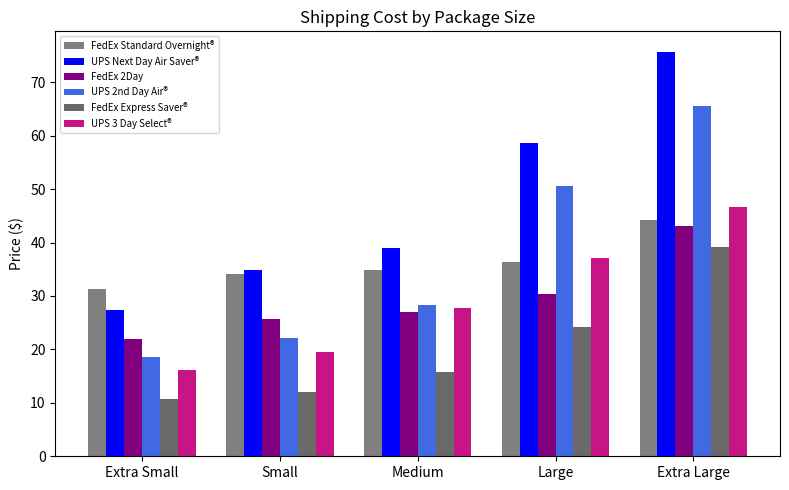

Which category has the lowest value across all series?

Extra Small